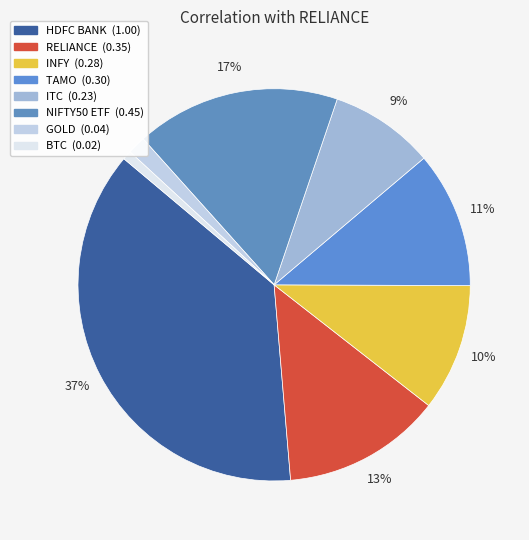

Is it true that INFY is 19% of the pie?

False